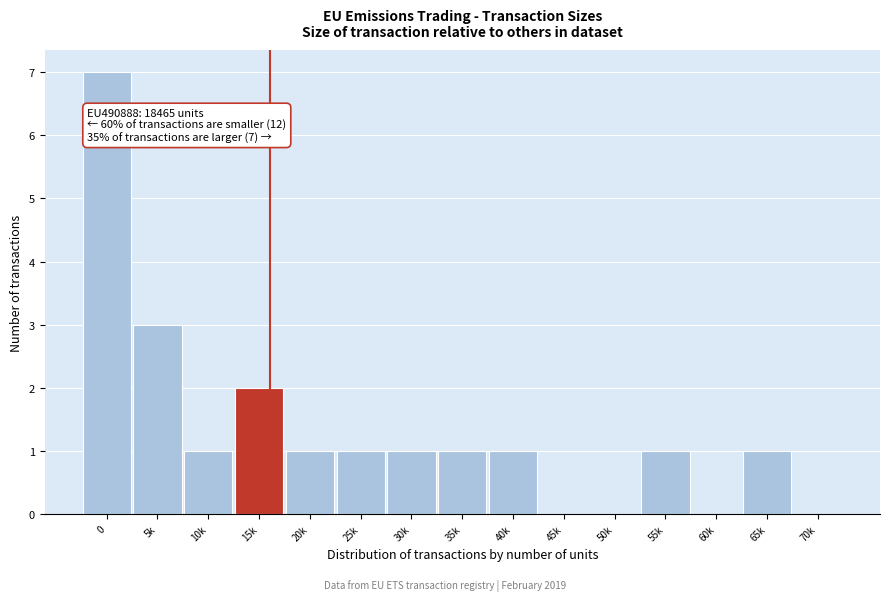

Reading right to left, transcribe all the data shown in this chart.

70k=0	65k=1	60k=0	55k=1	50k=0	45k=0	40k=1	35k=1	30k=1	25k=1	20k=1	15k=2	10k=1	5k=3	0=7